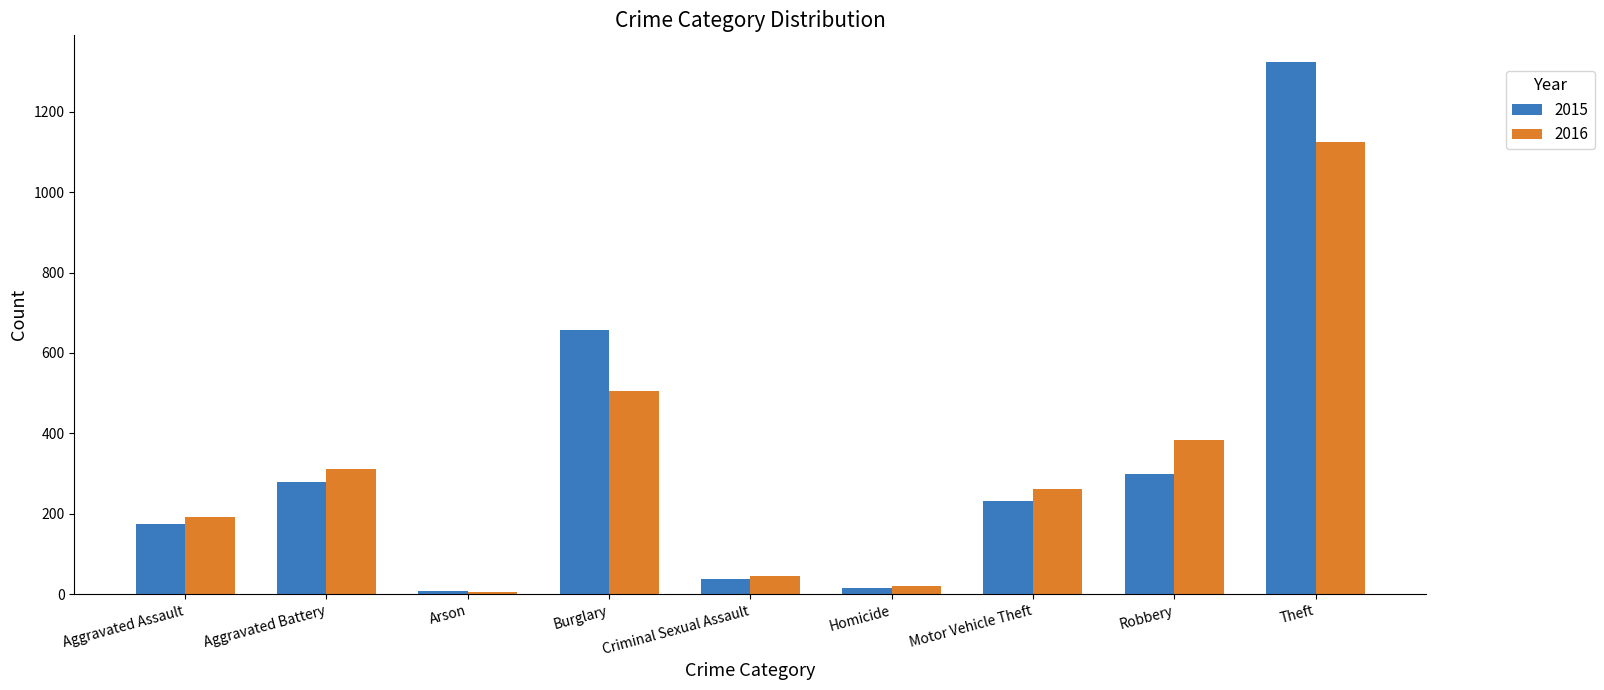

Is it true that 2016 equals 383 at Robbery?

True